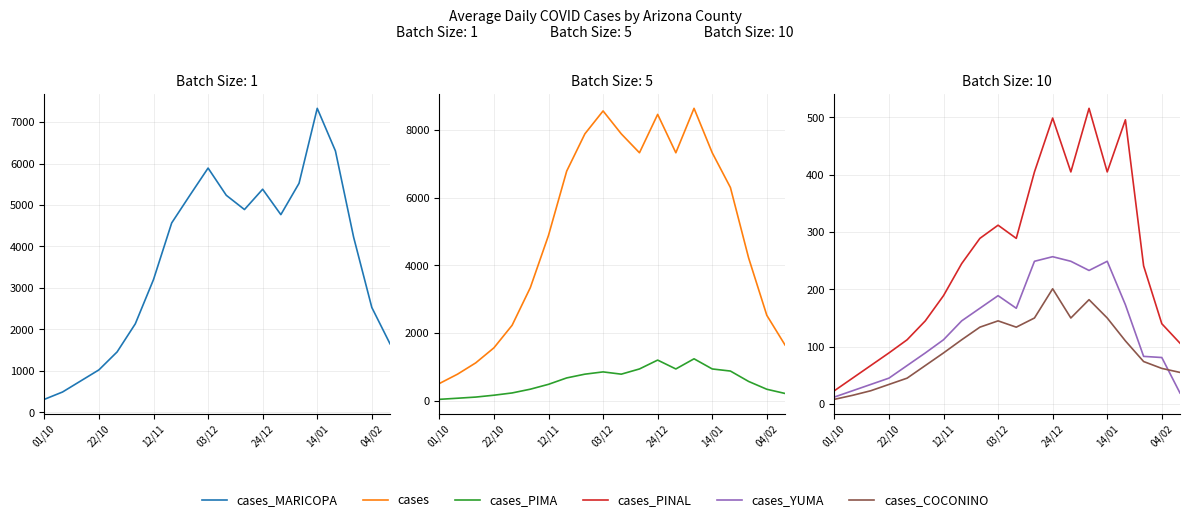

What is the total value across all series at 03/12?

15959